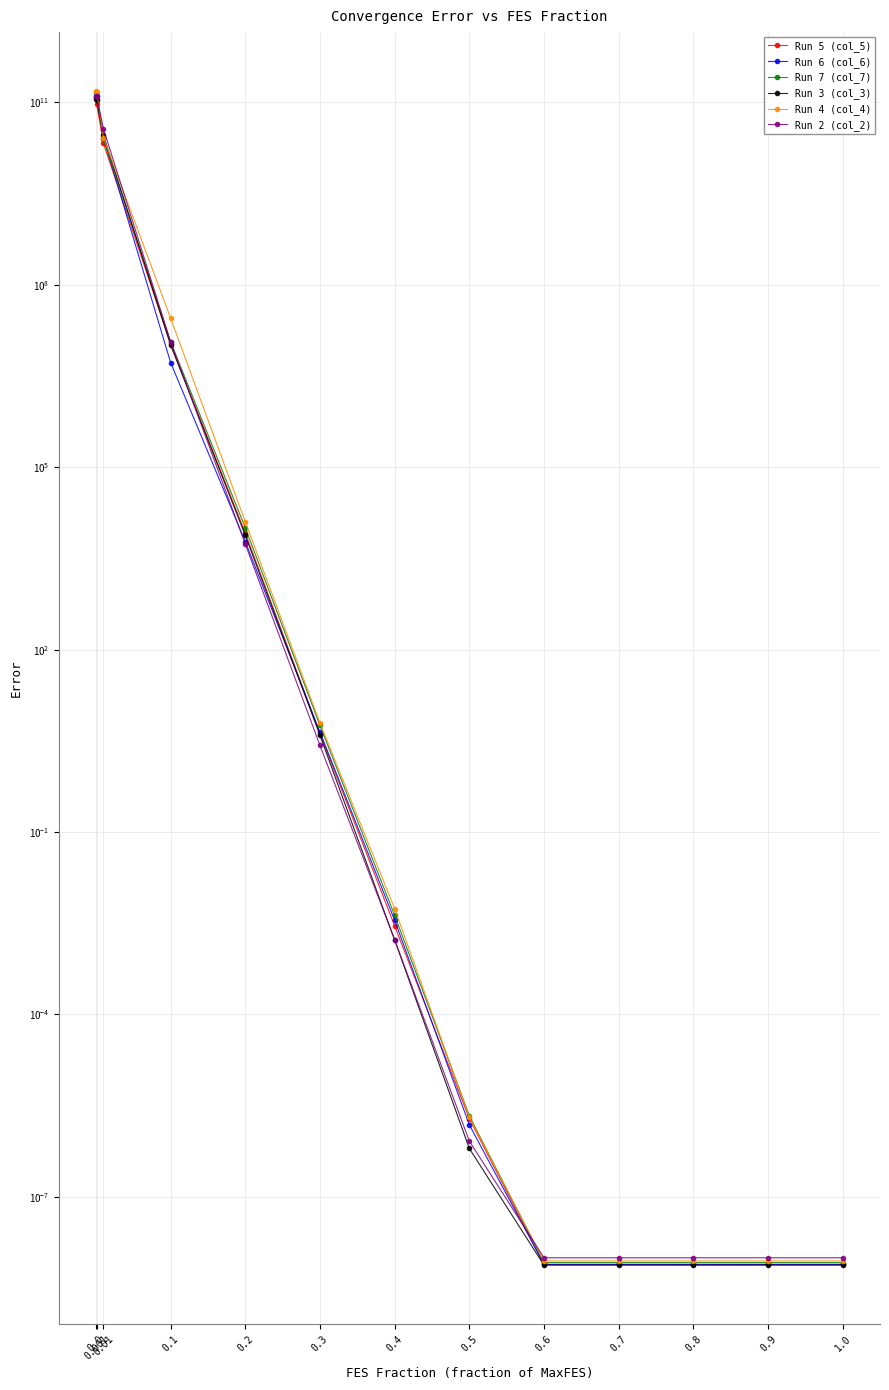

Does the chart display data point markers on the line(s)?

Yes